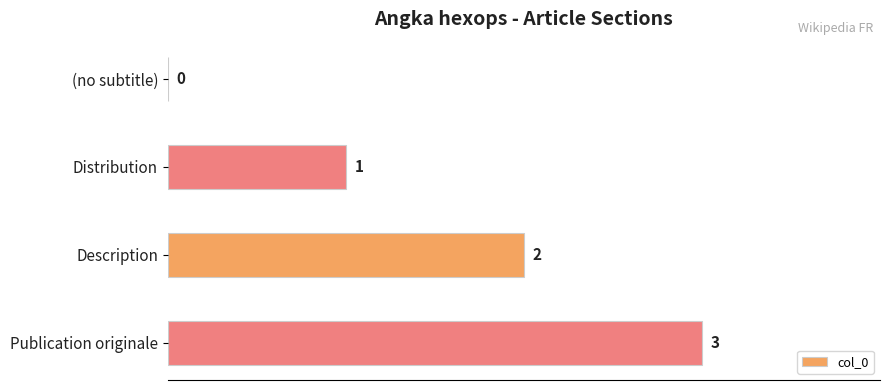

At which label is the value closest to 1?

Distribution